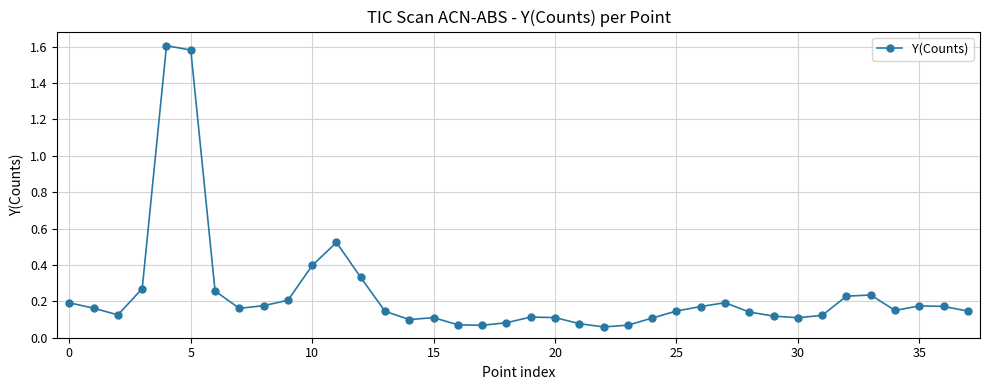

What is the difference between the second highest and second lowest values?

1.5